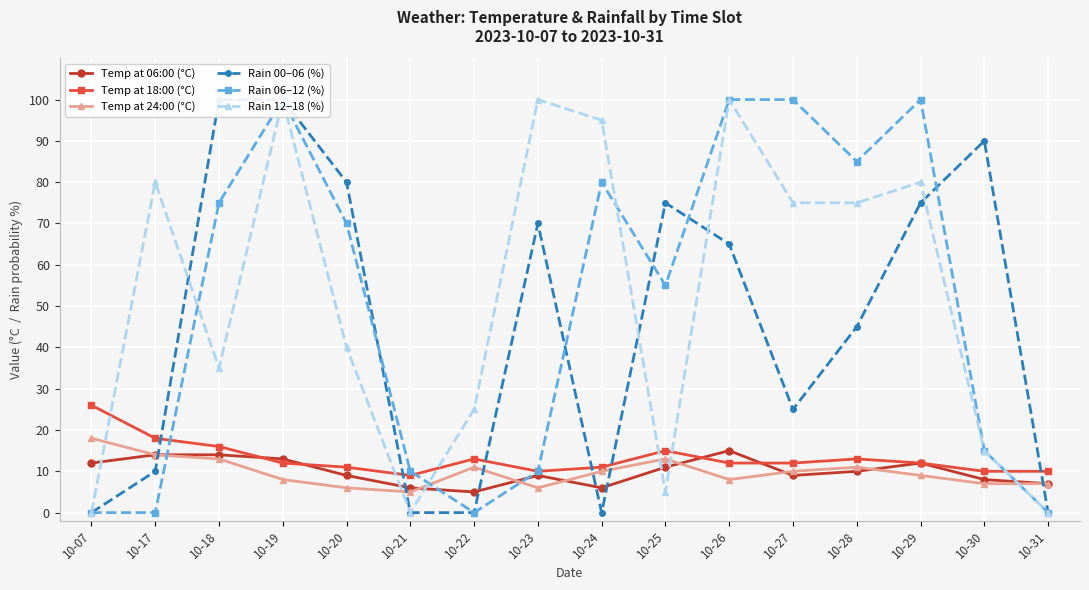

Read the Rain 12–18 (%) value at 10-19, to the nearest 5.

100